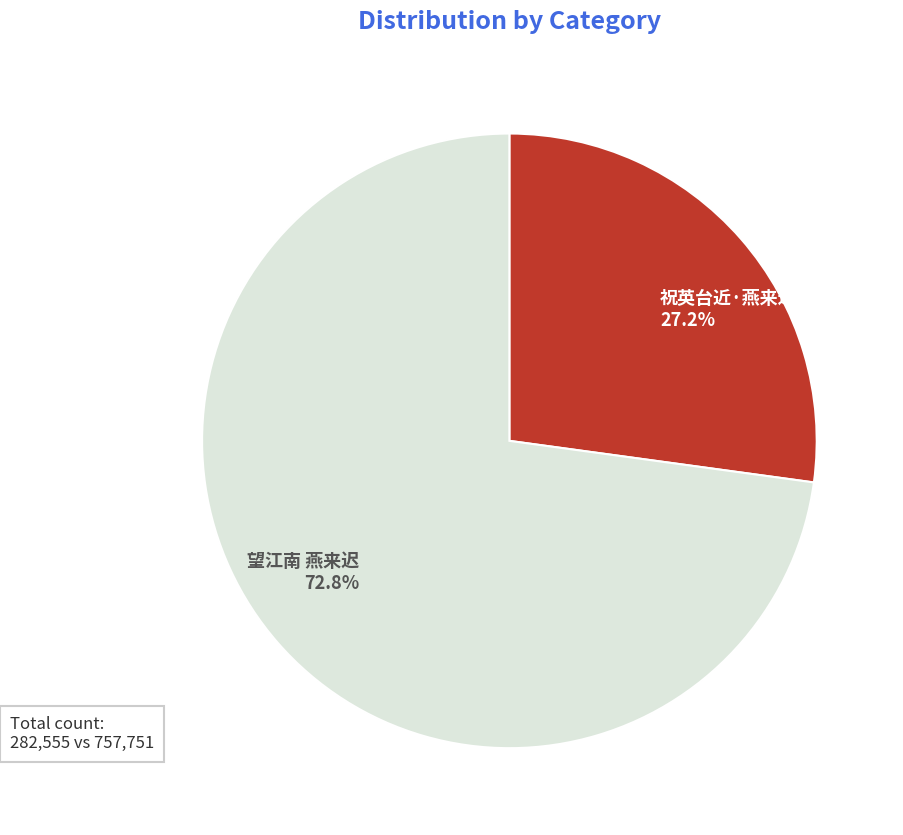

To the nearest percent, what is the difference between the largest and smallest slice percentages?

46%